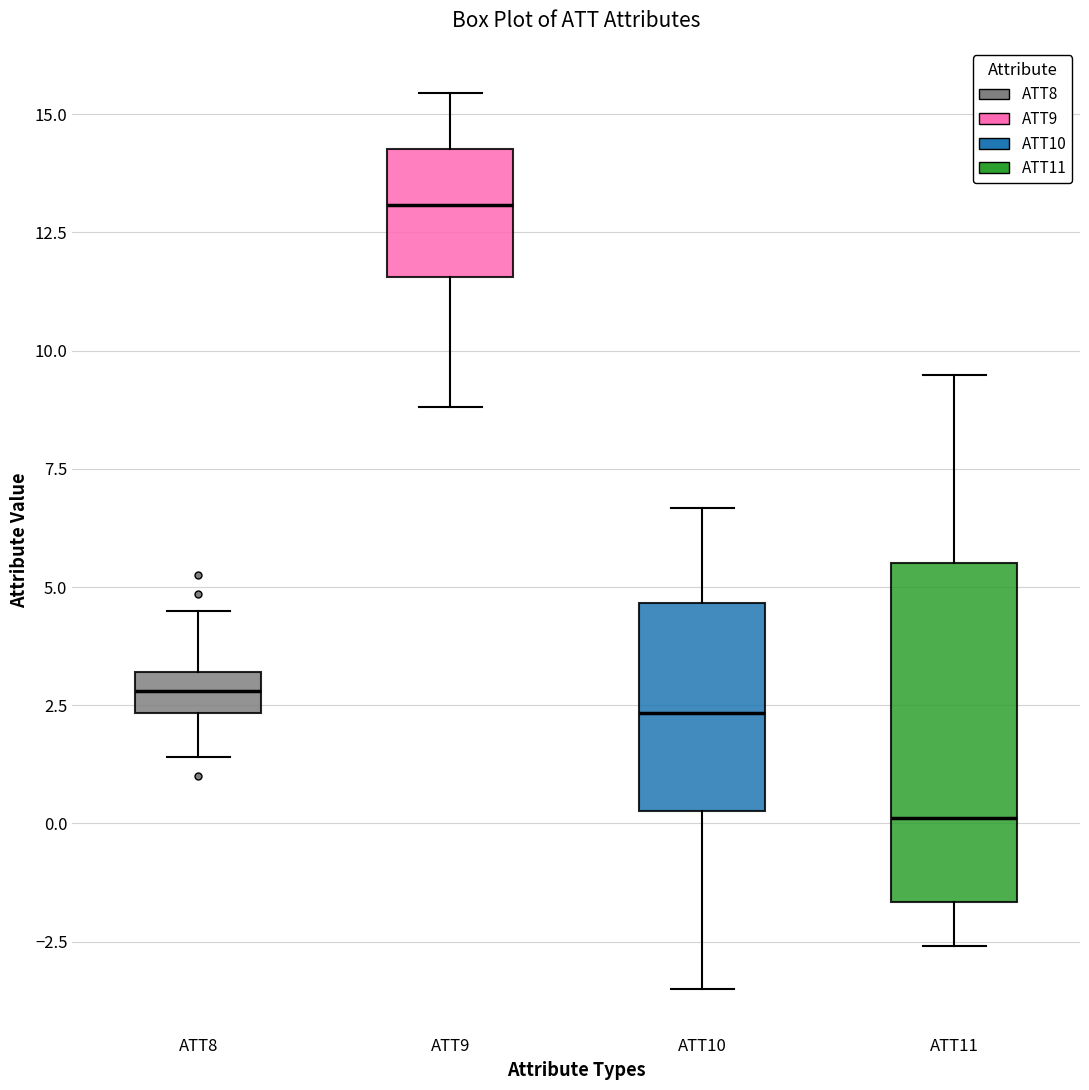

Reading left to right, transcribe this box plot: for each box, give where its median line is, the range the box spans, and where its two whiskers end, as read against the y-axis. The values are not printed on the chart, so give them approximately, as read against the axis.

ATT8: median 3.0 (inside the box), box 2.5 to 3.0, whiskers 1.5 to 4.5
ATT9: median 13.0, box 11.5 to 14.5, whiskers 9.0 to 15.5
ATT10: median 2.5, box 0.5 to 4.5, whiskers -3.5 to 6.5
ATT11: median 0.0, box -1.5 to 5.5, whiskers -2.5 to 9.5